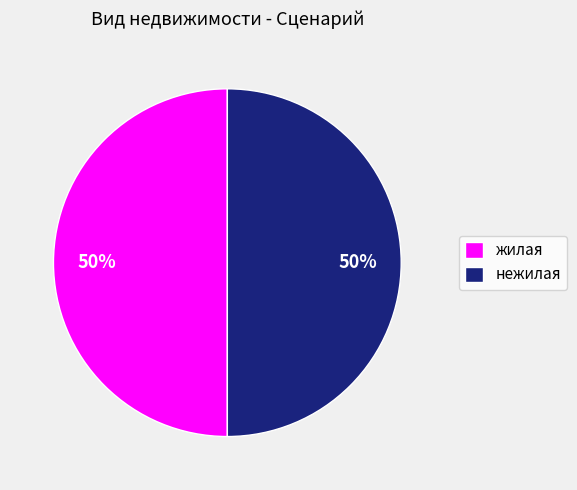

Combined, do жилая and нежилая account for over 50%?

Yes